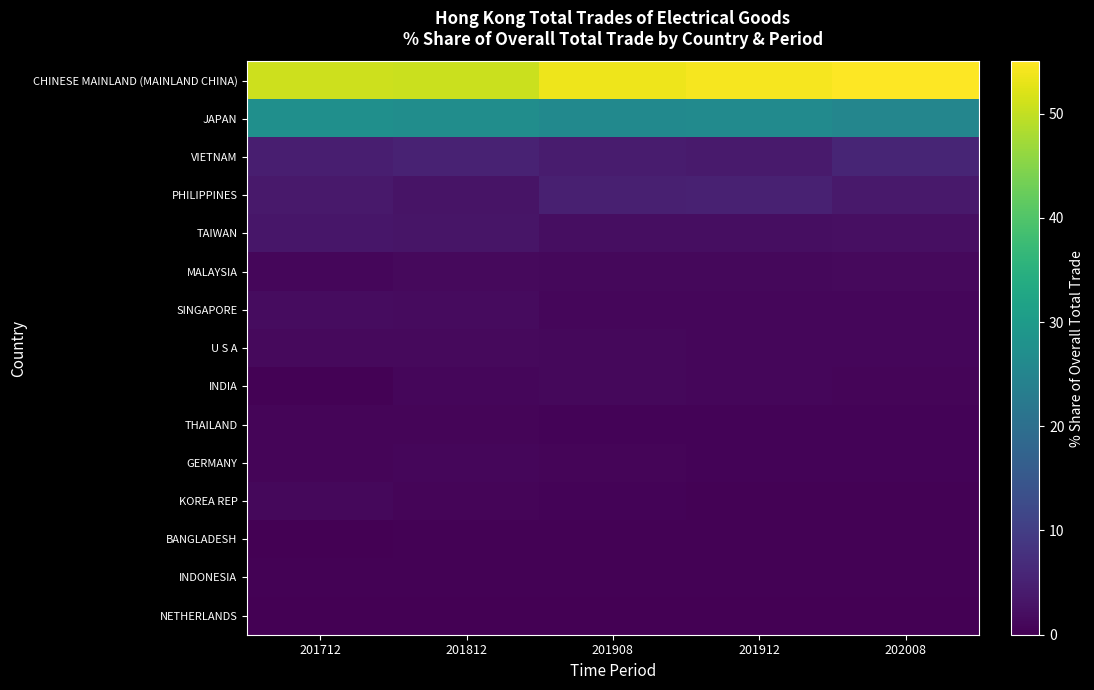

Which series has the largest total across all categories?

CHINESE MAINLAND (MAINLAND CHINA)